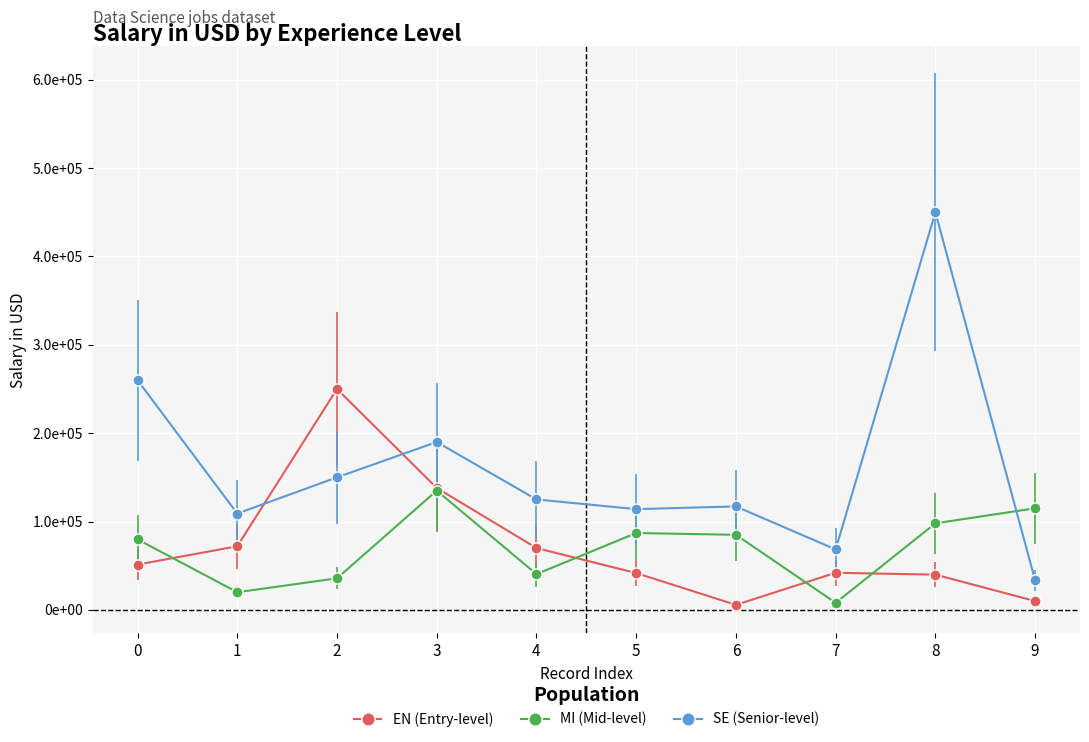

What are all the series names shown in the legend?

EN (Entry-level), MI (Mid-level), SE (Senior-level)